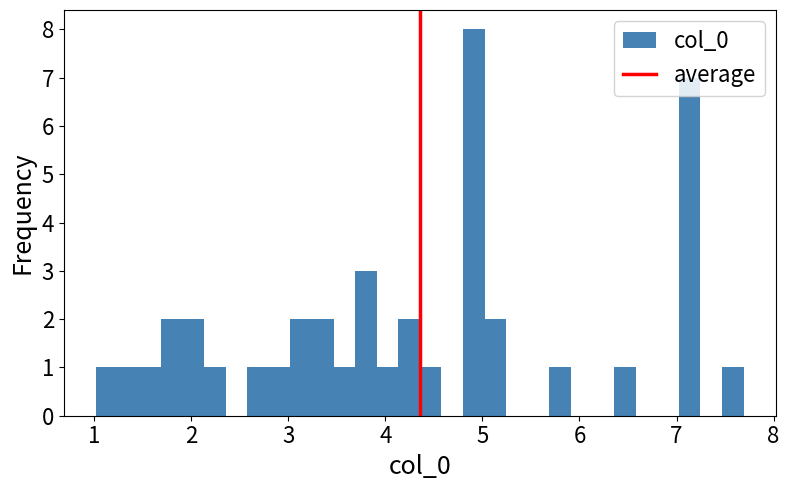

Around what value on the x-axis is the tallest bar? Give the approximate position of its centre, as read against the axis.

4.9